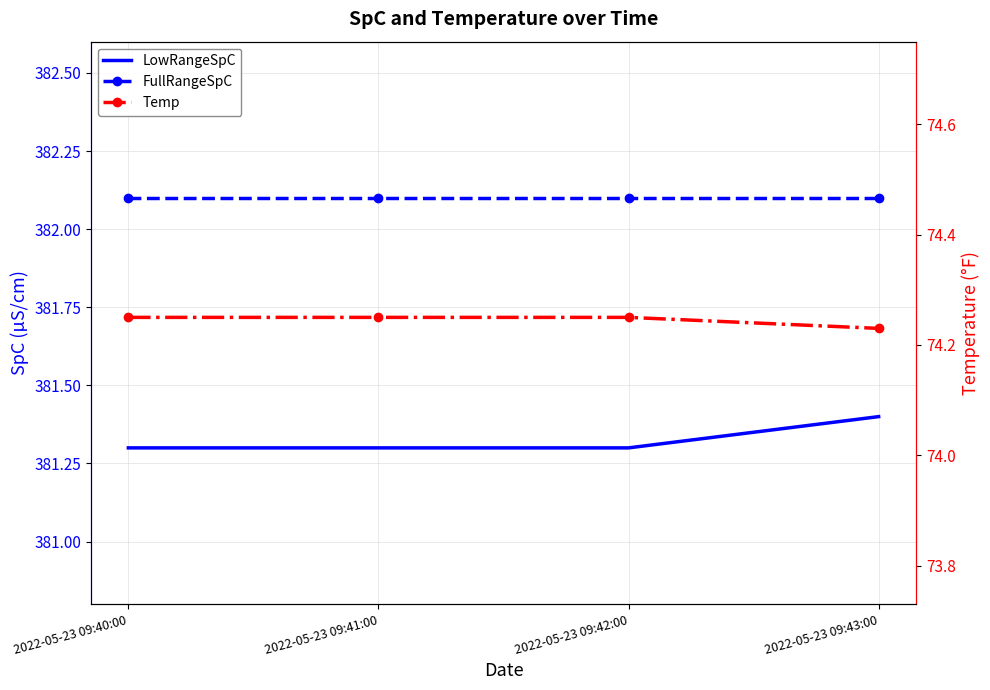

What is the difference between the LowRangeSpC values at 2022-05-23 09:41:00 and 2022-05-23 09:43:00?

0.1